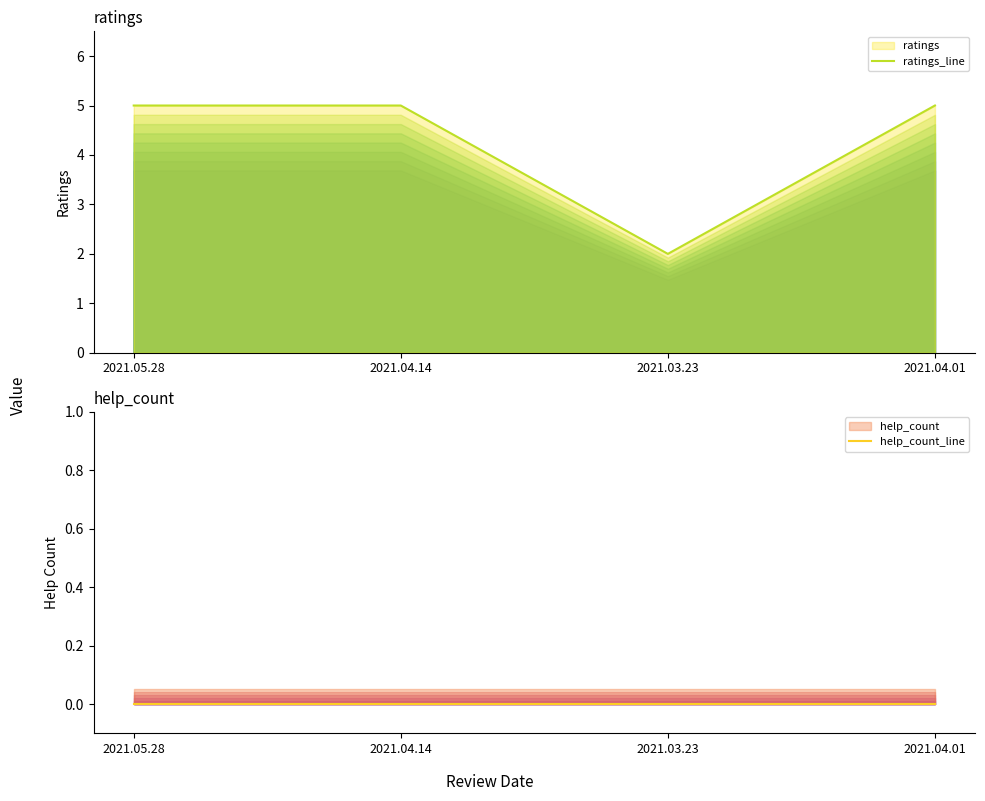

How many lines are shown in the chart?

2